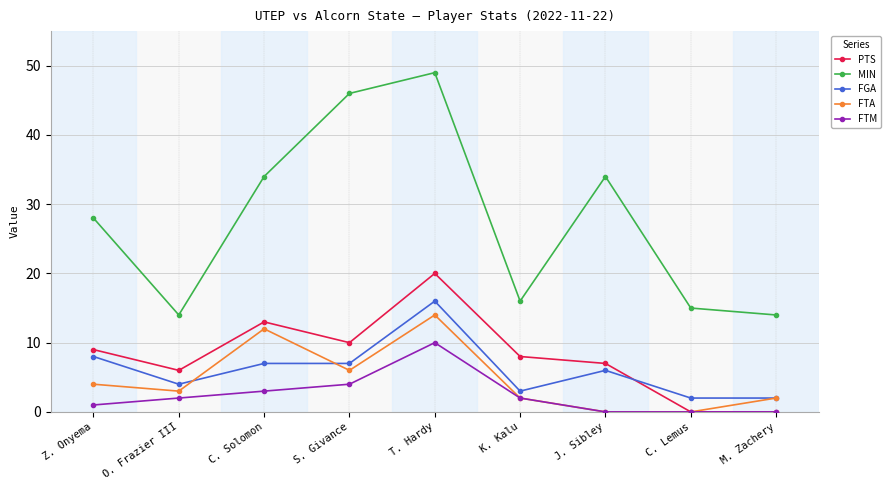

What is the value of the FTA point at the 3rd from the left?

12